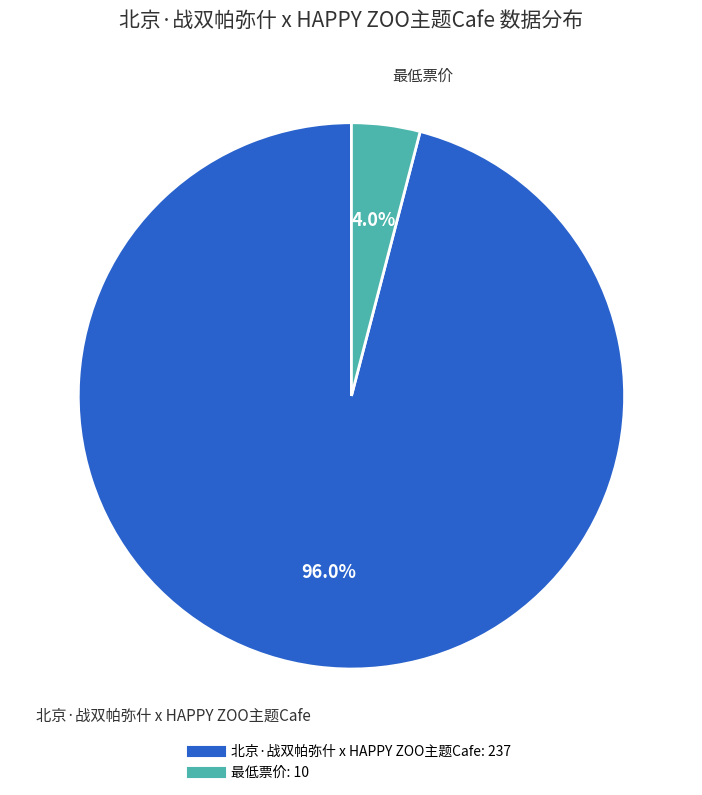

Which category has the smallest portion of the pie?

最低票价